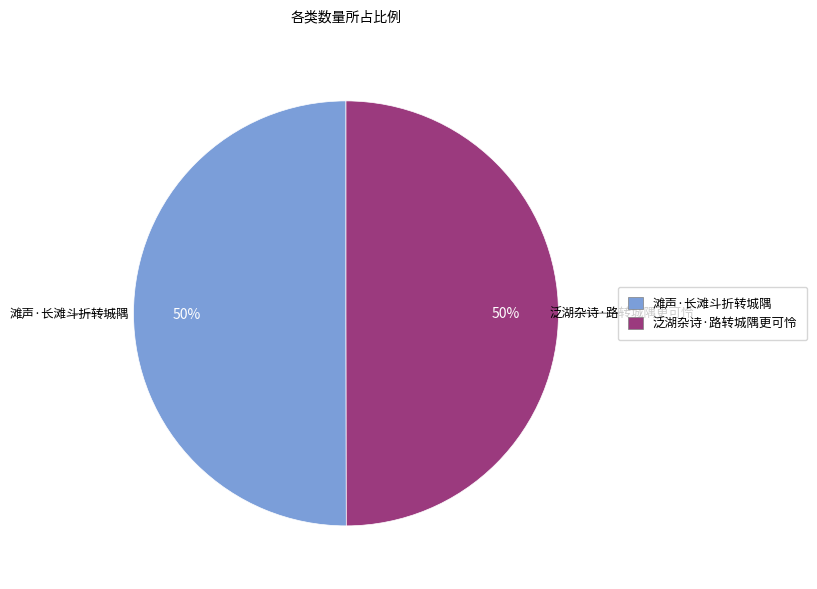

What percentage is the 泛湖杂诗·路转城隅更可怜 slice, to the nearest percent?

50%